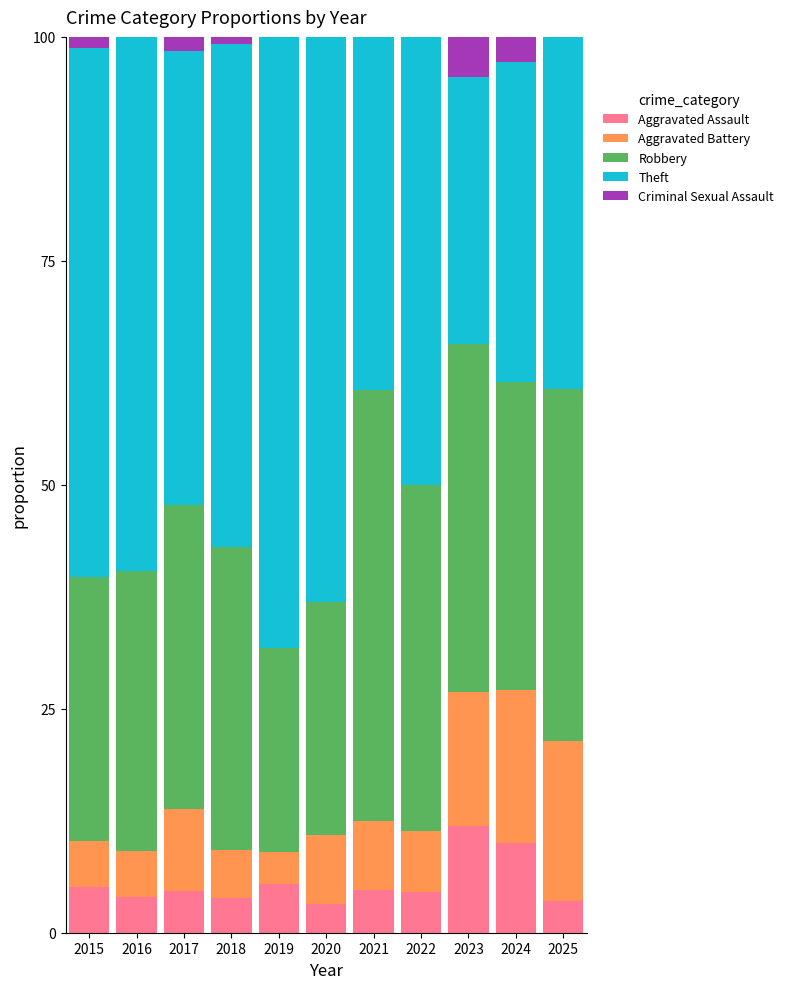

What is the highest value of the Aggravated Assault series?

11.9